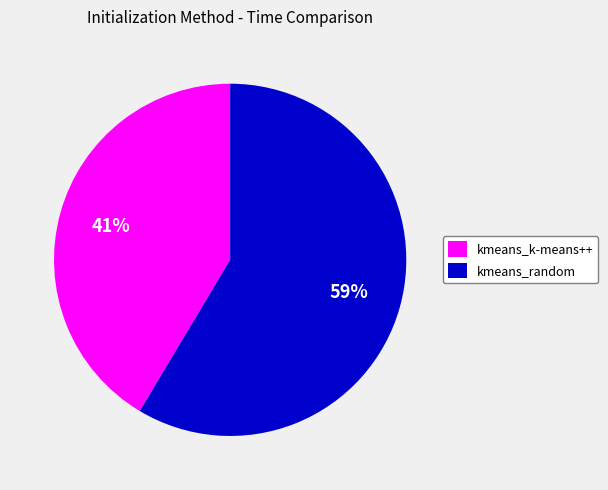

What is the ratio of the value at kmeans_k-means++ to the value at kmeans_random?

0.7